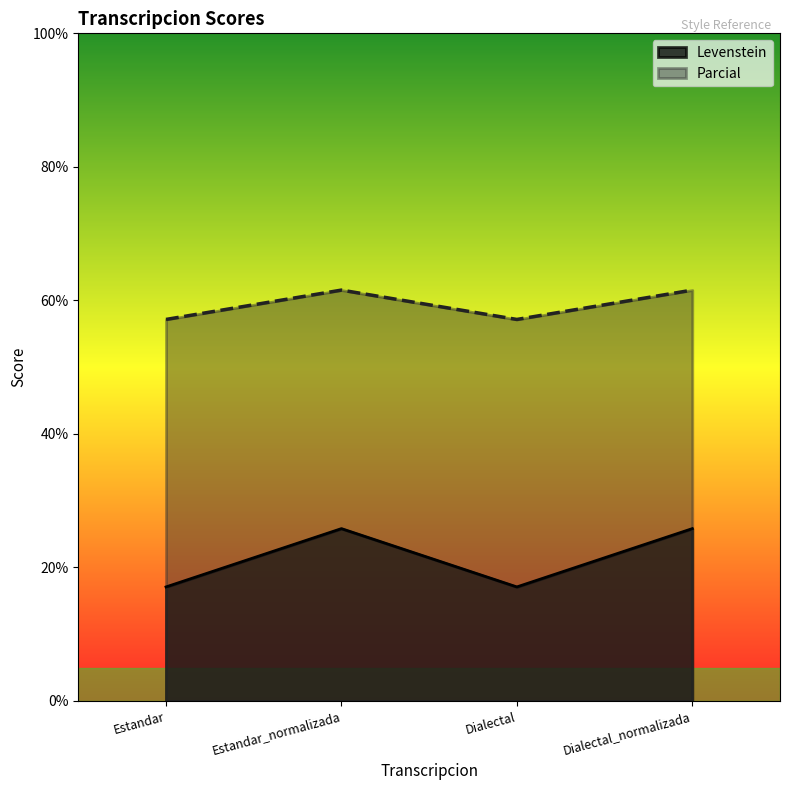

Reading right to left, transcribe all the data shown in this chart.

Levenstein: Dialectal_normalizada=25.8	Dialectal=17.1	Estandar_normalizada=25.8	Estandar=17.1
Parcial: Dialectal_normalizada=61.5	Dialectal=57.1	Estandar_normalizada=61.5	Estandar=57.1